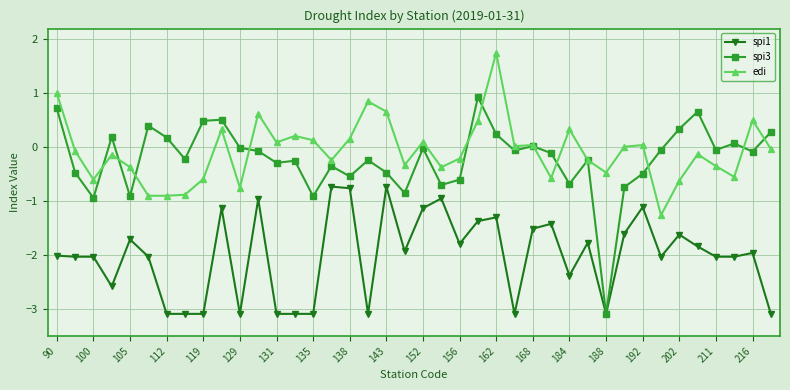

True or false: edi and spi1 intersect in this chart.

False